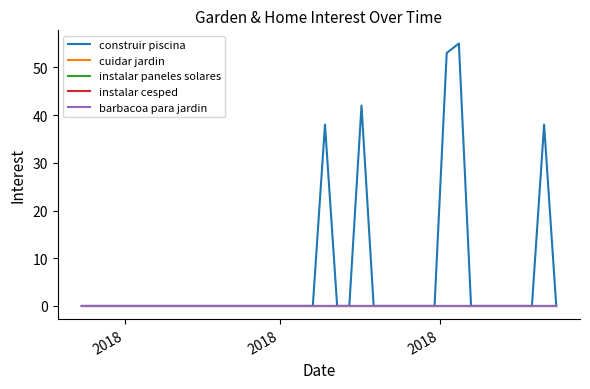

At which label does cuidar jardin reach its minimum?

2018